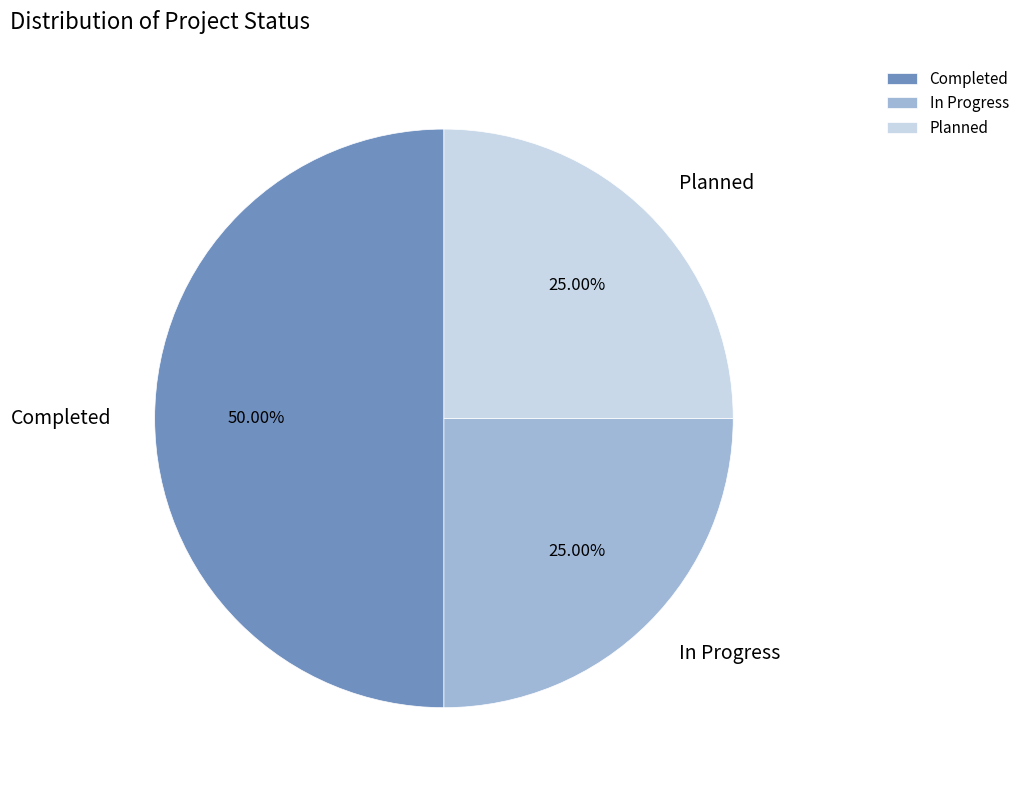

Is it true that In Progress is 25% of the pie?

True